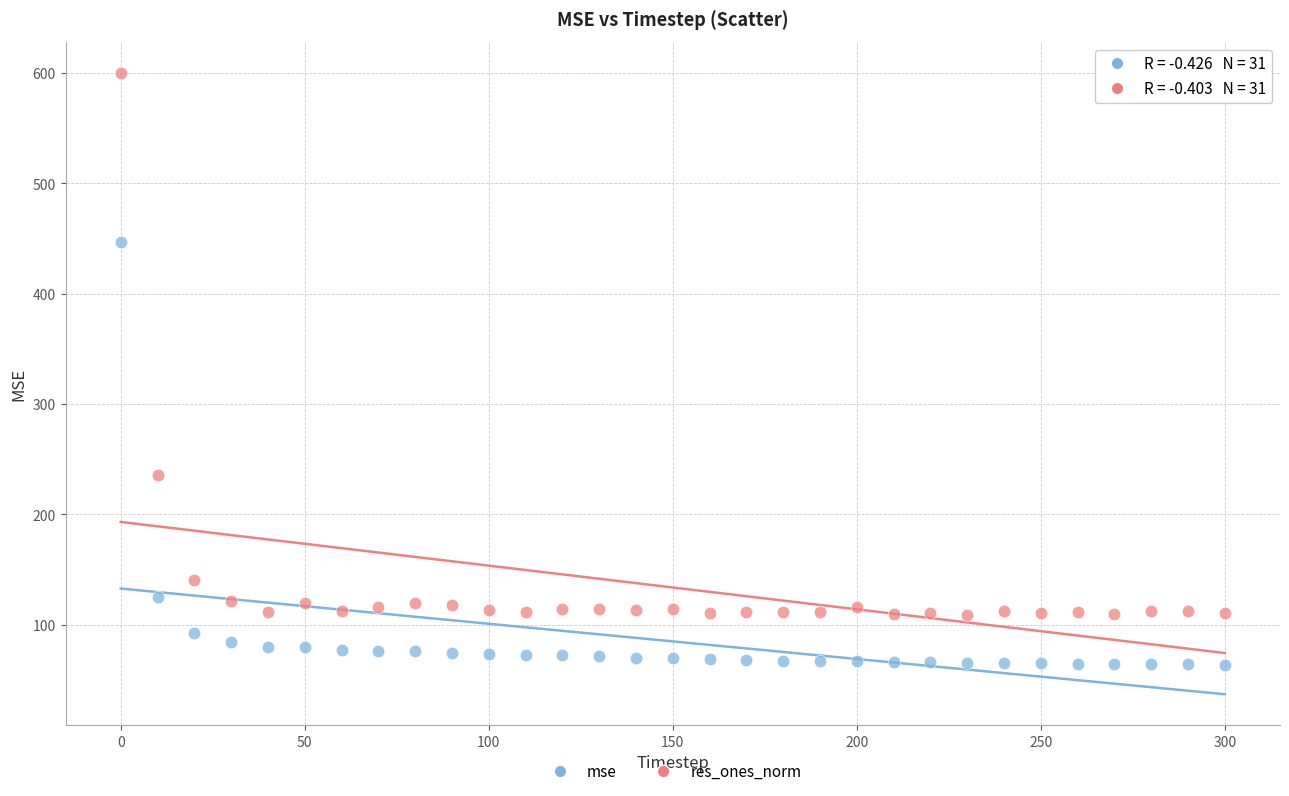

Across all data points, what is the range of Y values (max minus min)?

536.8